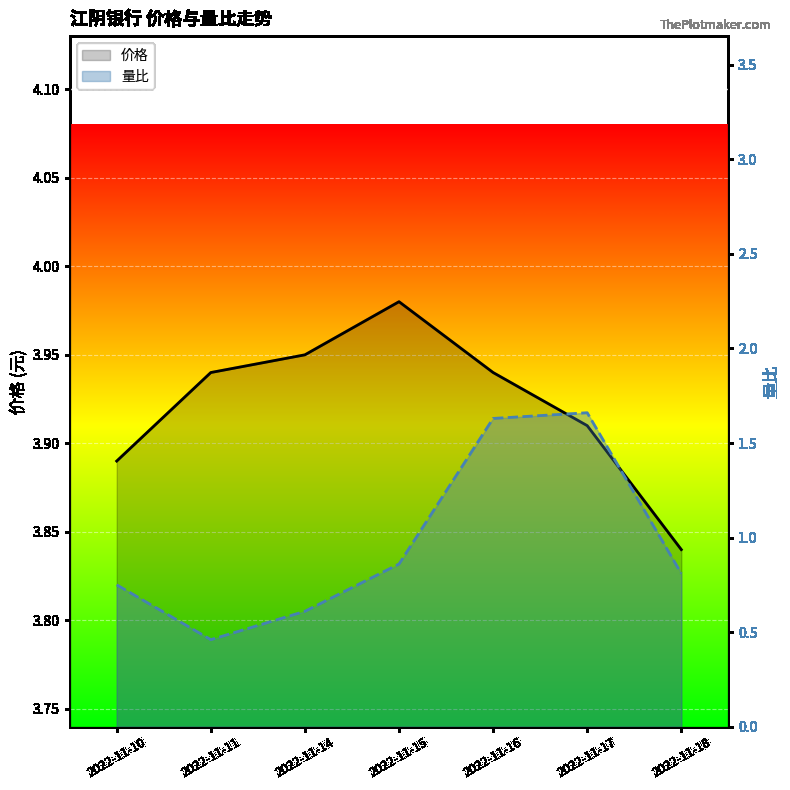

What is the difference between the 价格 values at 2022-11-10 and 2022-11-18?

0.1